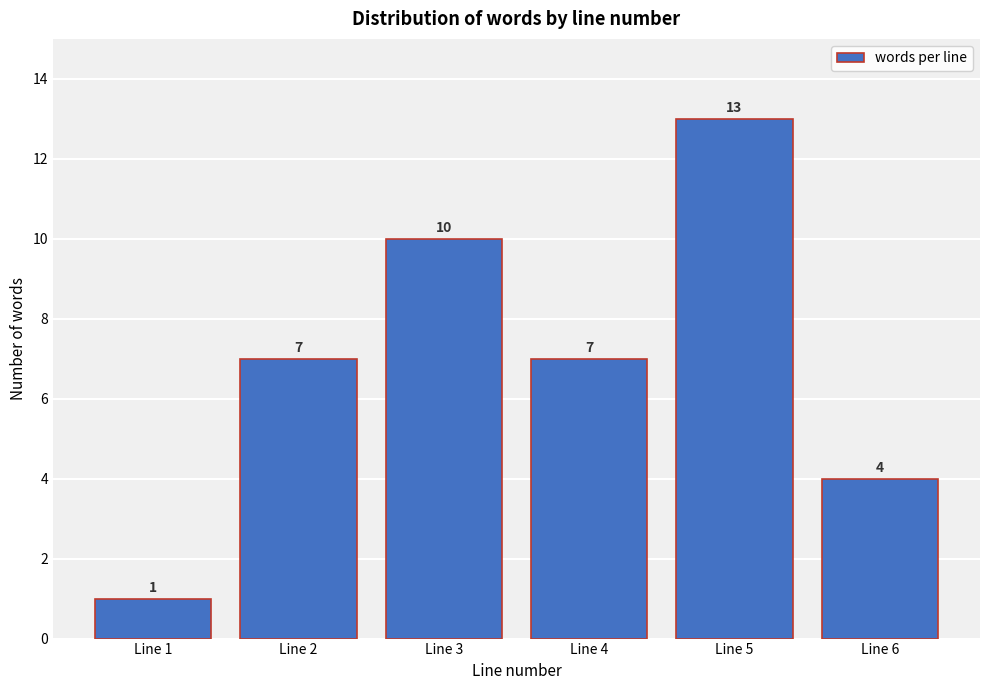

Reading right to left, list all the values displayed in this chart.

Line 6=4	Line 5=13	Line 4=7	Line 3=10	Line 2=7	Line 1=1